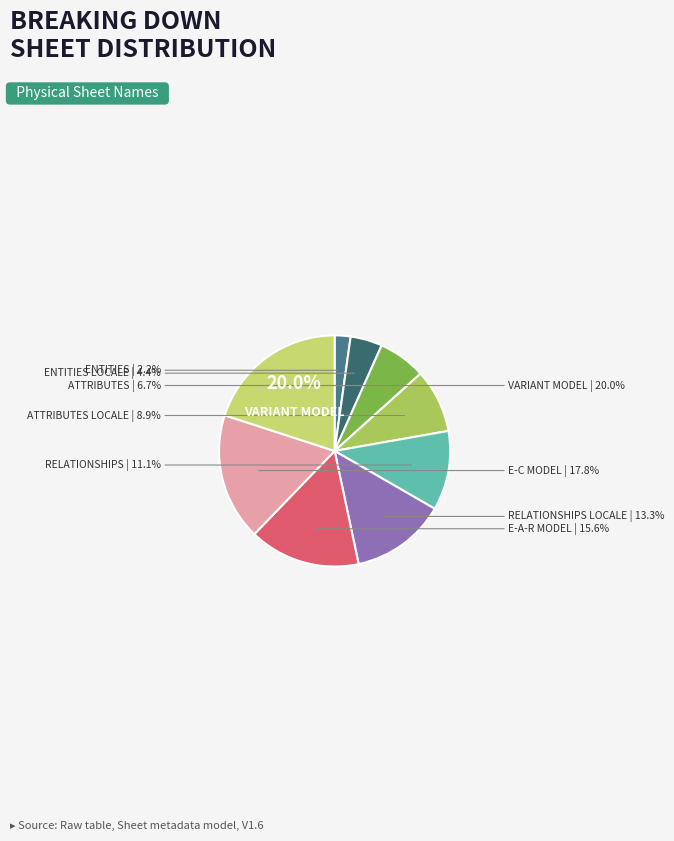

Count the number of slices in the pie.

9